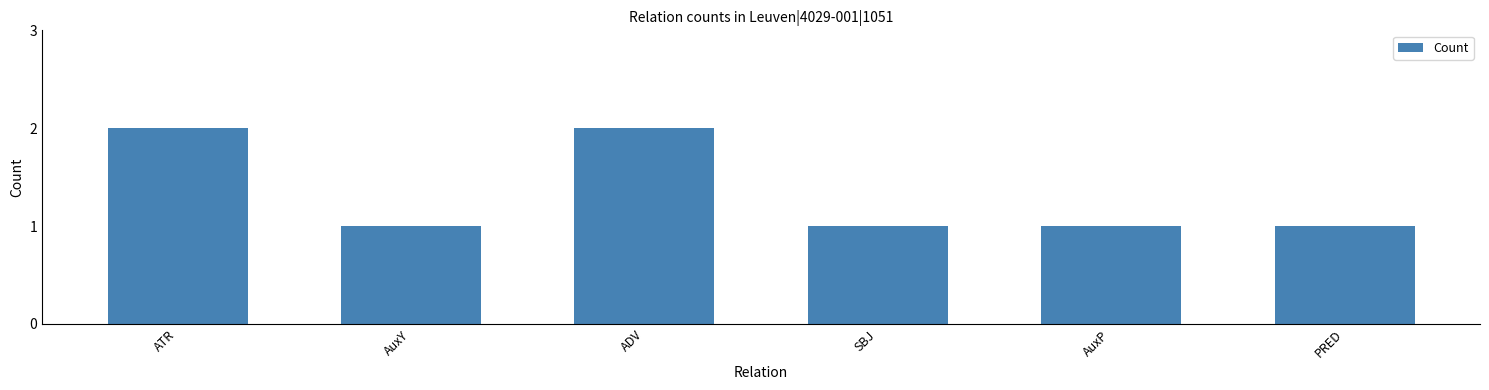

Reading left to right, transcribe all the data shown in this chart.

2	1	2	1	1	1